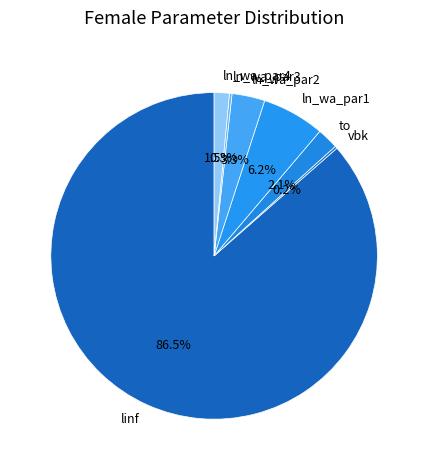

Does ln_wa_par1 account for over 50% of the chart?

No